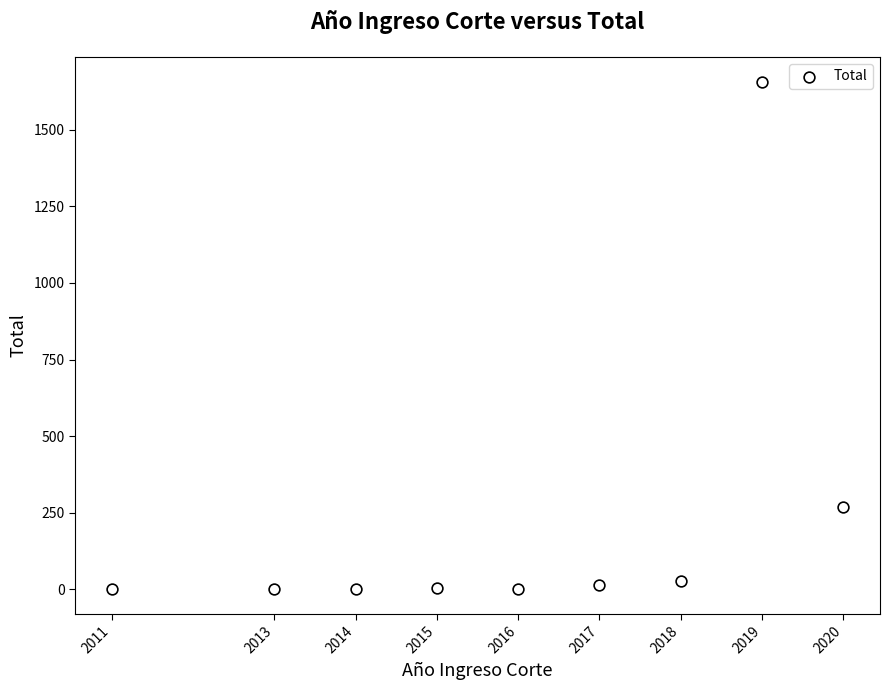

What is the range of X values (max minus min)?

9